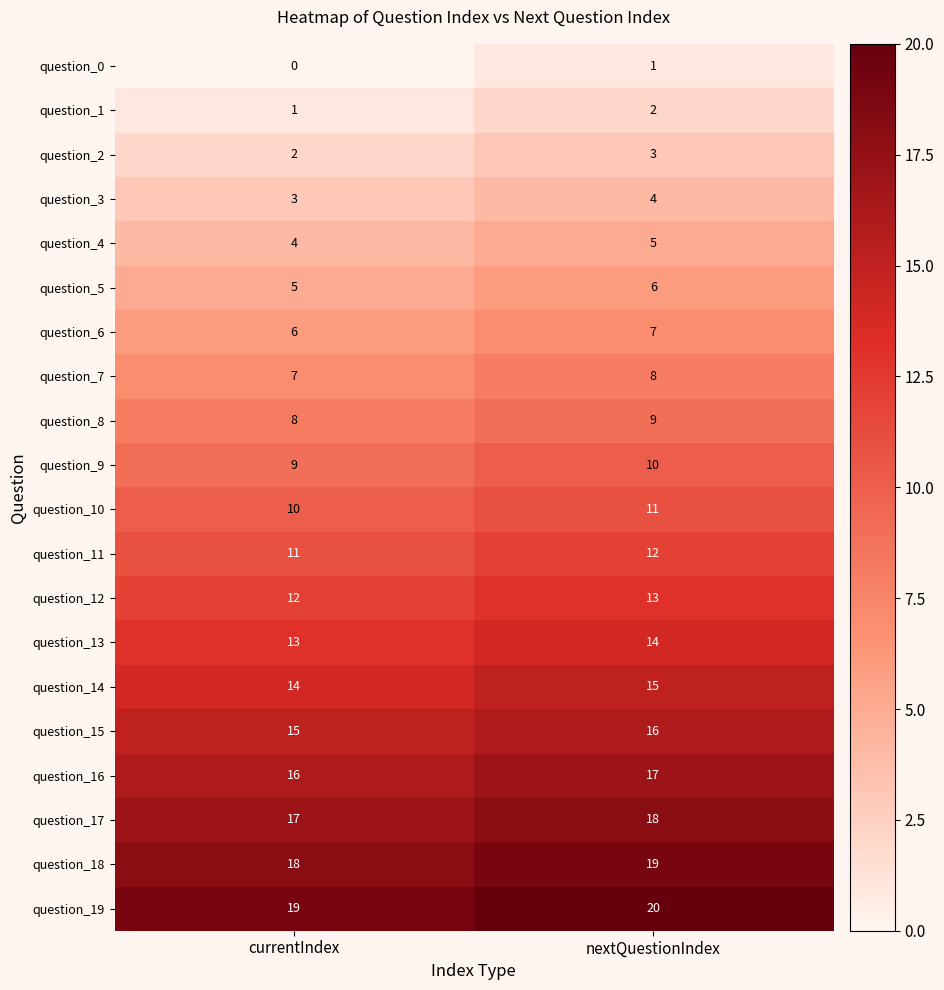

At which category is the sum across all series the highest?

nextQuestionIndex